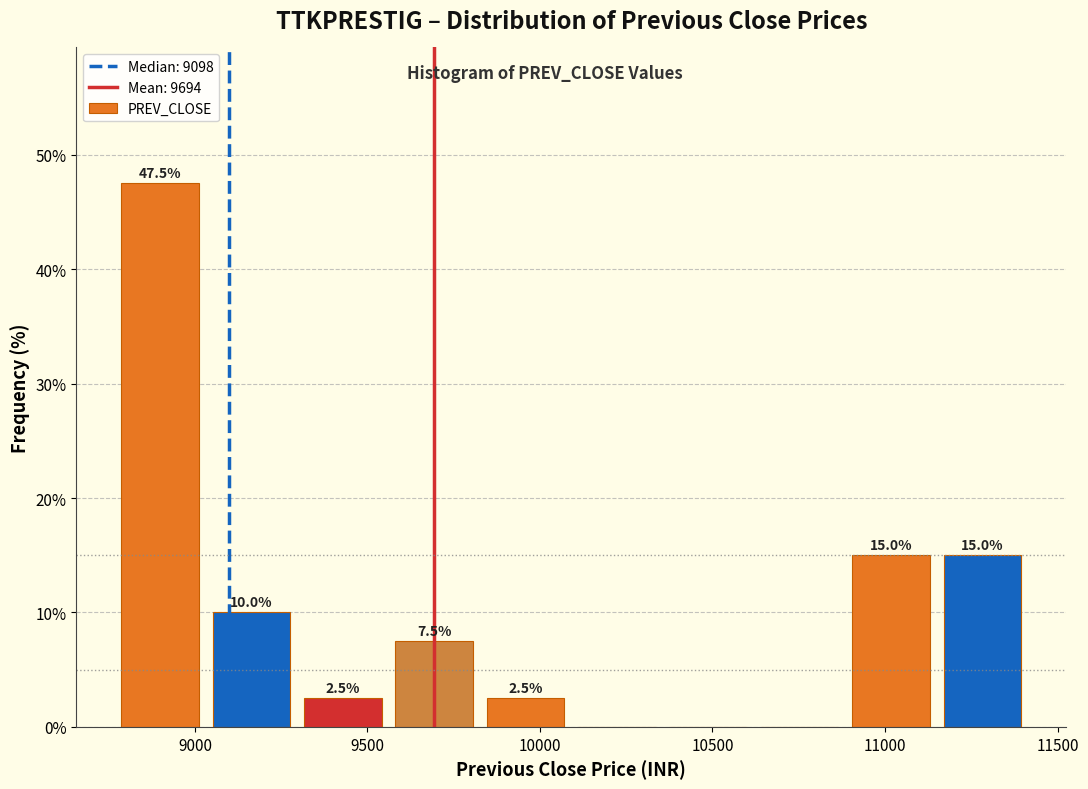

Over which range of the x-axis is the bar tallest?

8750 to 9050